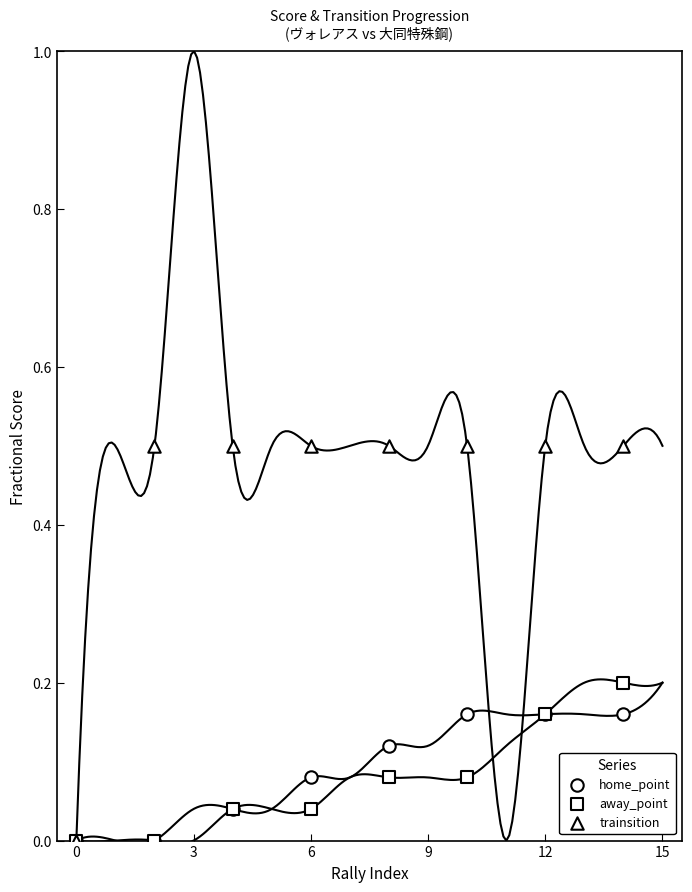

Which series has the largest Y range (max minus min)?

trainsition